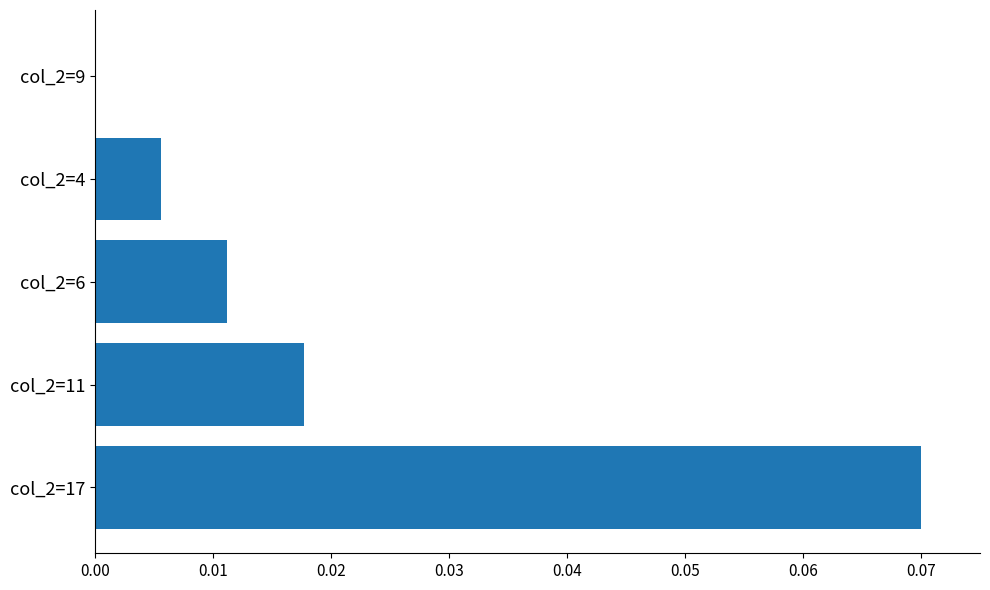

The chart shows a value of 0.0 at col_2=11. True or false?

True